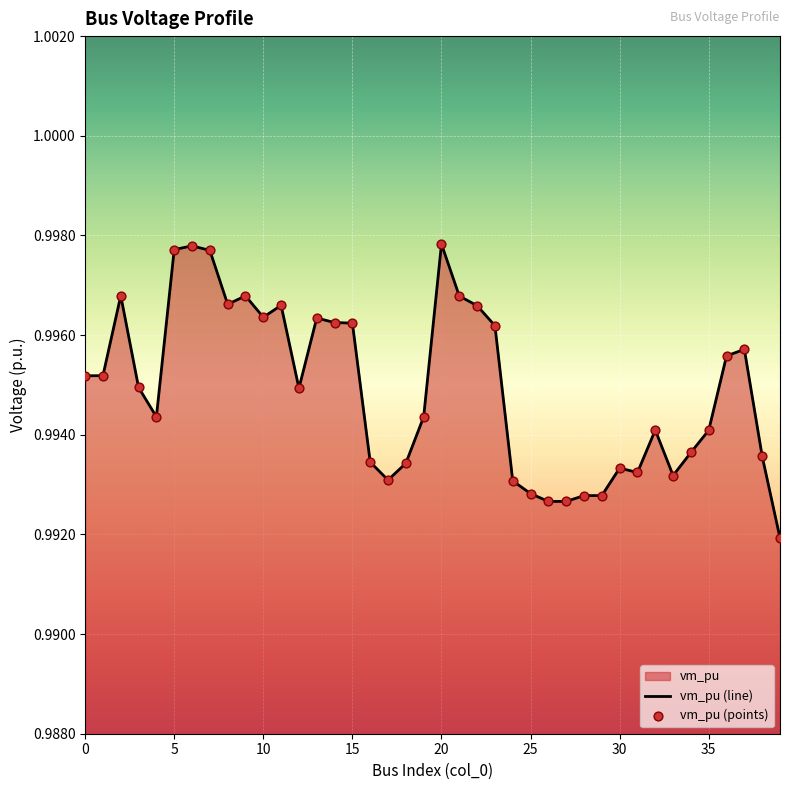

Between 31 and 28, which is larger?

31